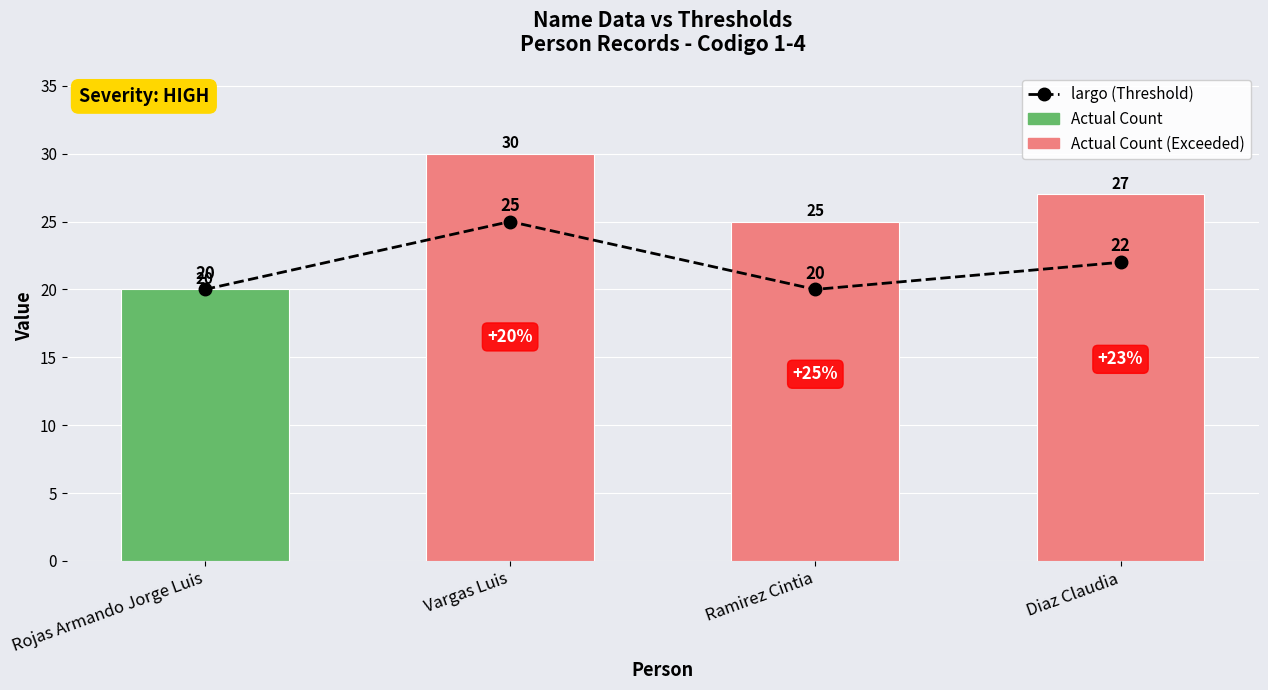

Reading right to left, list all the values displayed in this chart.

largo (Threshold): 22	20	25	20
Ini (Actual Count): 27	25	30	20